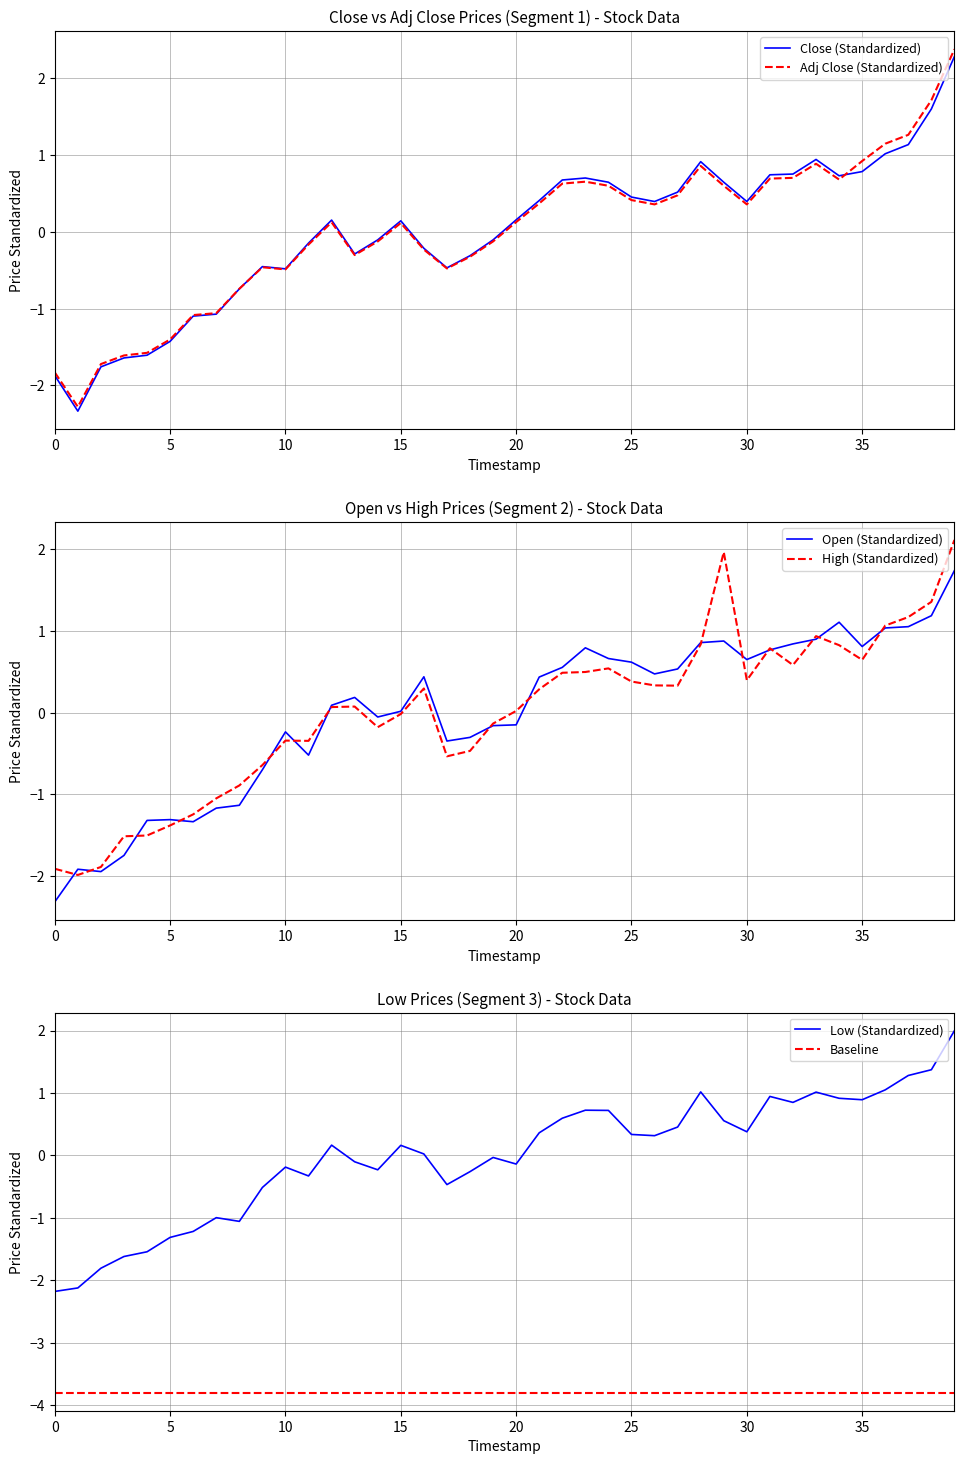

True or false: close and low intersect in this chart.

True